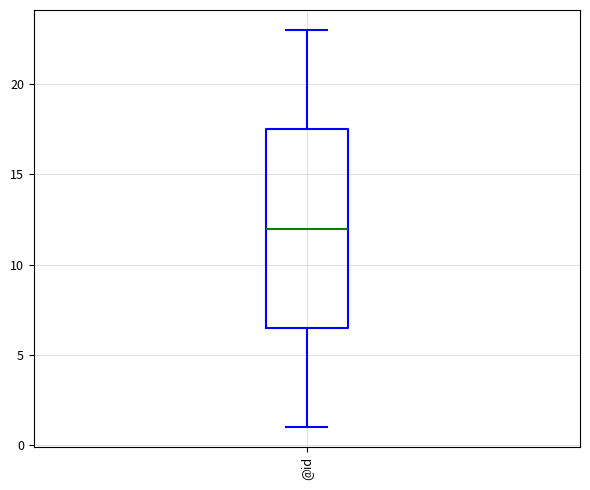

Read this box plot against the y-axis: the position of the median line, the range covered by the box, and the ends of both whiskers. The values are not printed on the chart, so give them approximately, as read against the axis.

median 12.0, box 6.5 to 17.5, whiskers 1.0 to 23.0